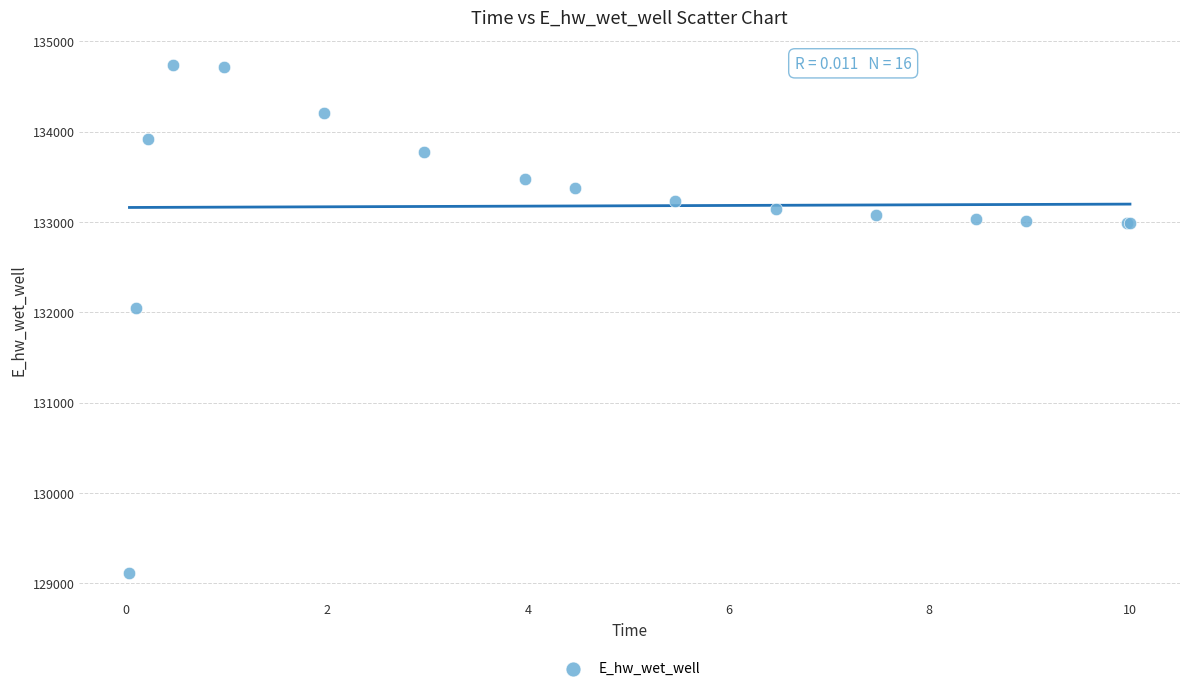

What Y value in the scatter plot is closest to 131922?

132044.9